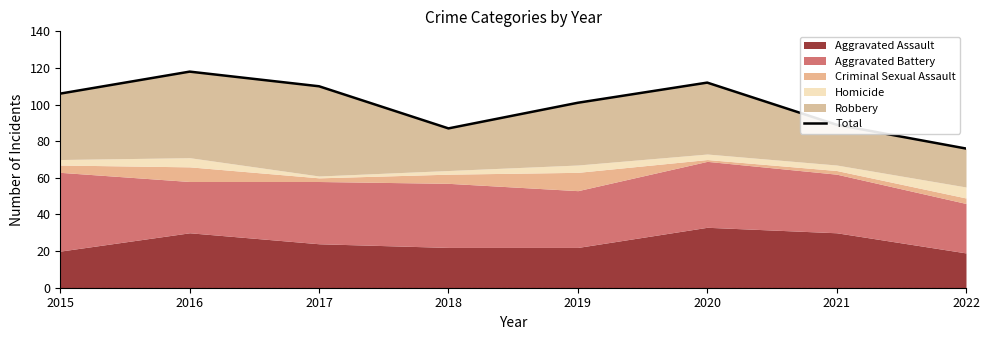

At which category does the data reach its first local peak?

2016